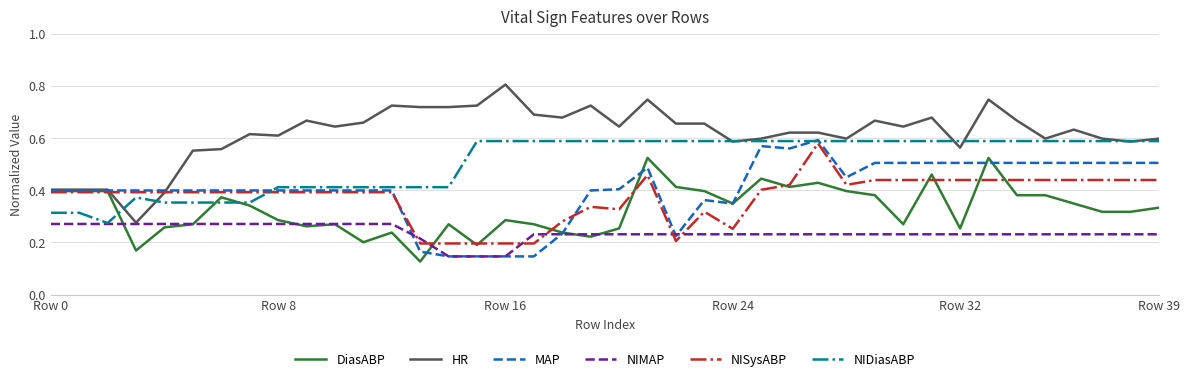

Which series has the largest total across all categories?

HR